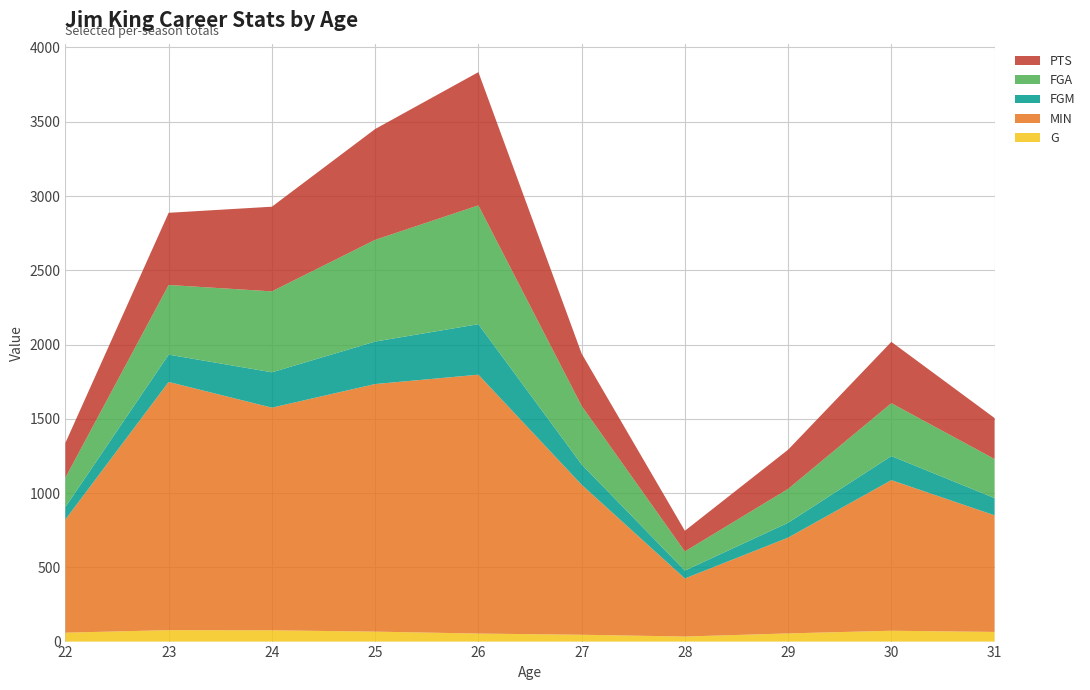

Reading left to right, transcribe all the data shown in this chart.

G: 22=60	23=77	24=76	25=67	26=54	27=46	28=34	29=55	30=73	31=65
MIN: 22=762	23=1671	24=1499	25=1667	26=1743	27=1010	28=391	29=645	30=1014	31=785
FGM: 22=84	23=184	24=238	25=286	26=340	27=137	28=53	29=100	30=162	31=116
FGA: 22=198	23=469	24=545	25=685	26=800	27=394	28=129	29=228	30=356	31=263
PTS: 22=234	23=486	24=570	25=746	26=897	27=352	28=139	29=264	30=413	31=276